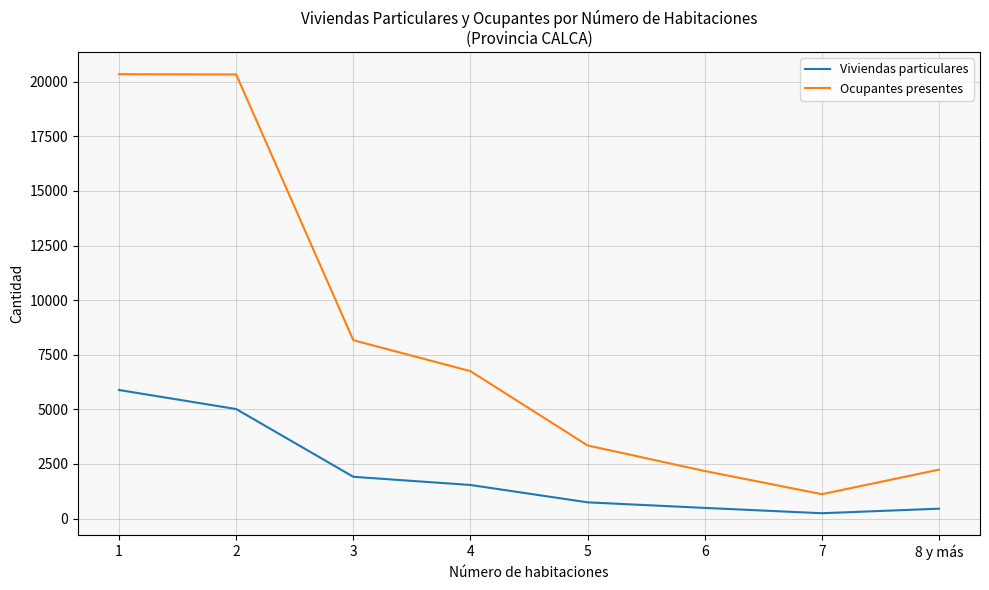

What position from the left is 3?

3